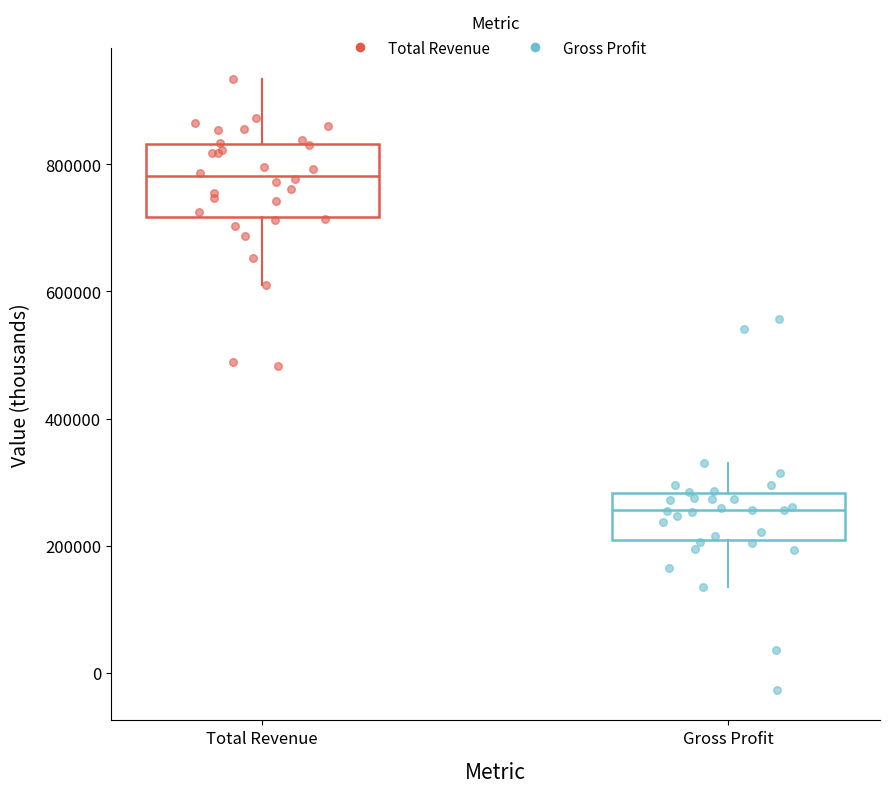

Where does the median line of the box for Gross Profit sit on the y-axis? The values are not printed on the chart, so give them approximately, as read against the axis.

260000